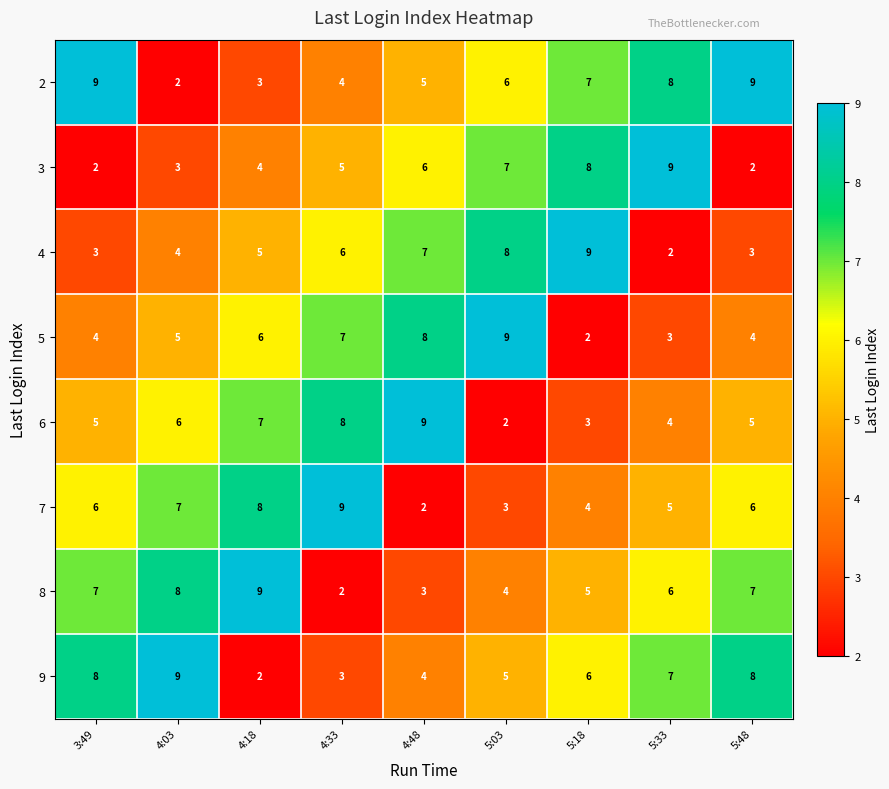

How many series are shown in this chart?

8